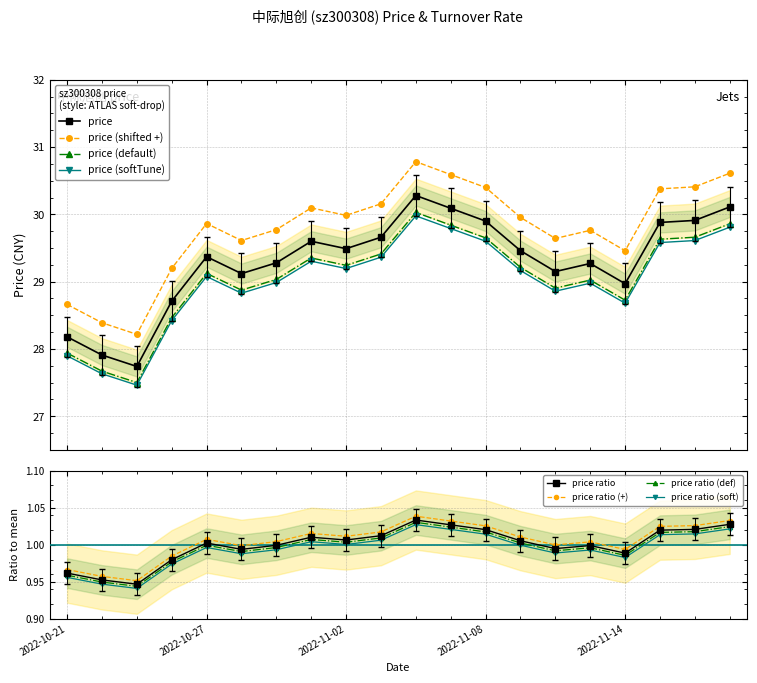

What is the label of the 8th point from the left?

2022-11-01